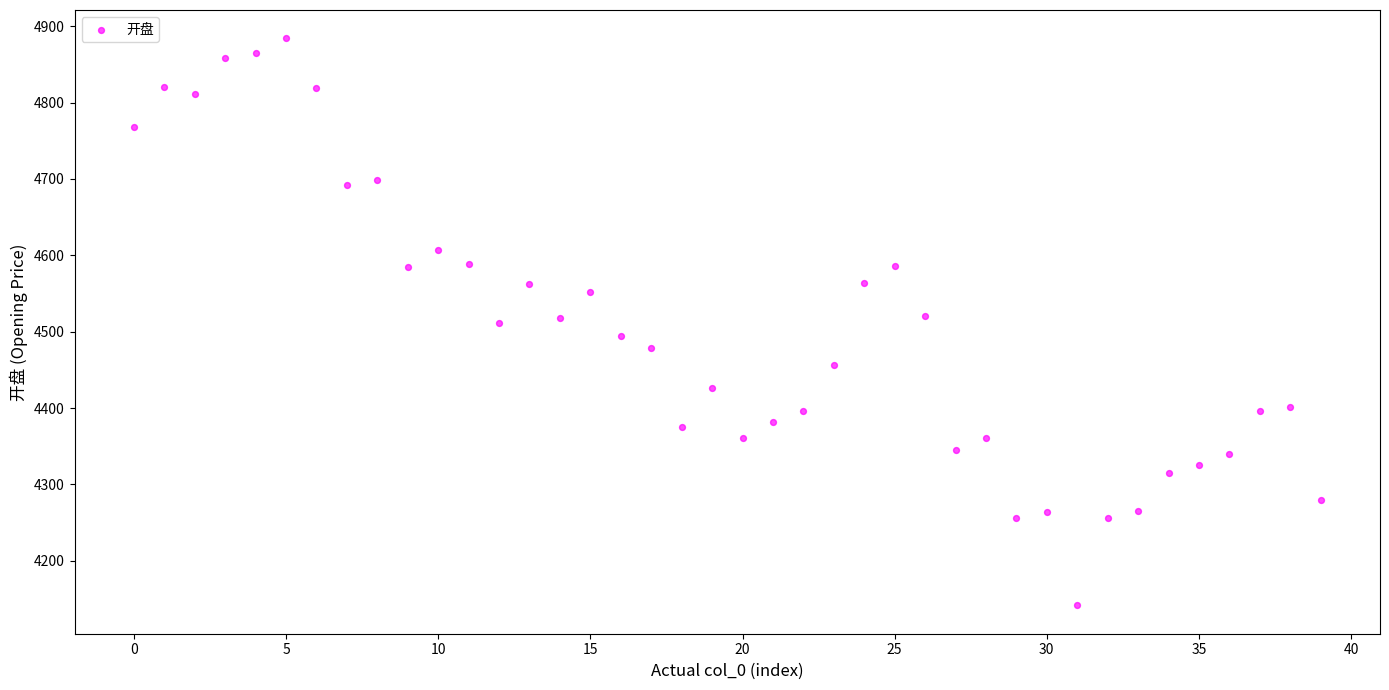

What is the range of Y values (max minus min)?

742.7